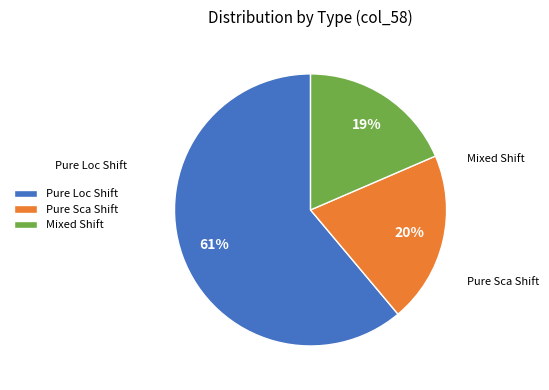

What percentage is the Mixed Shift slice, to the nearest percent?

19%